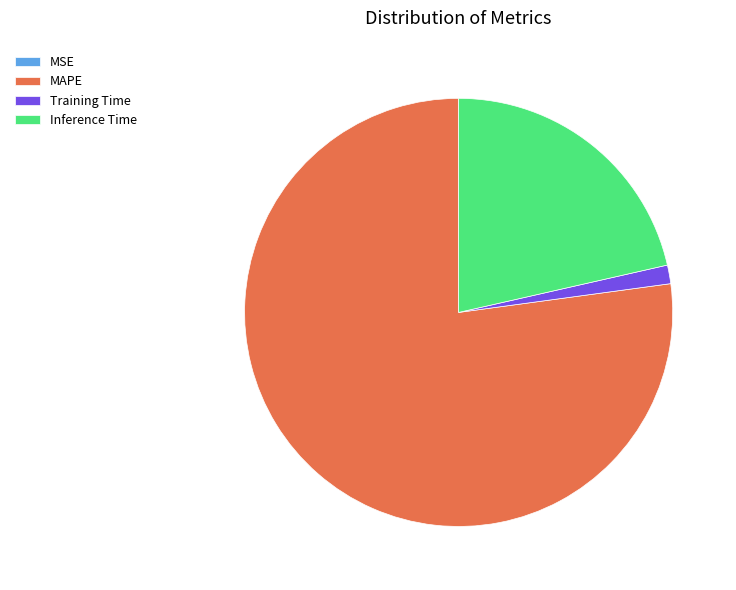

Is it true that Training Time is 12% of the pie?

False